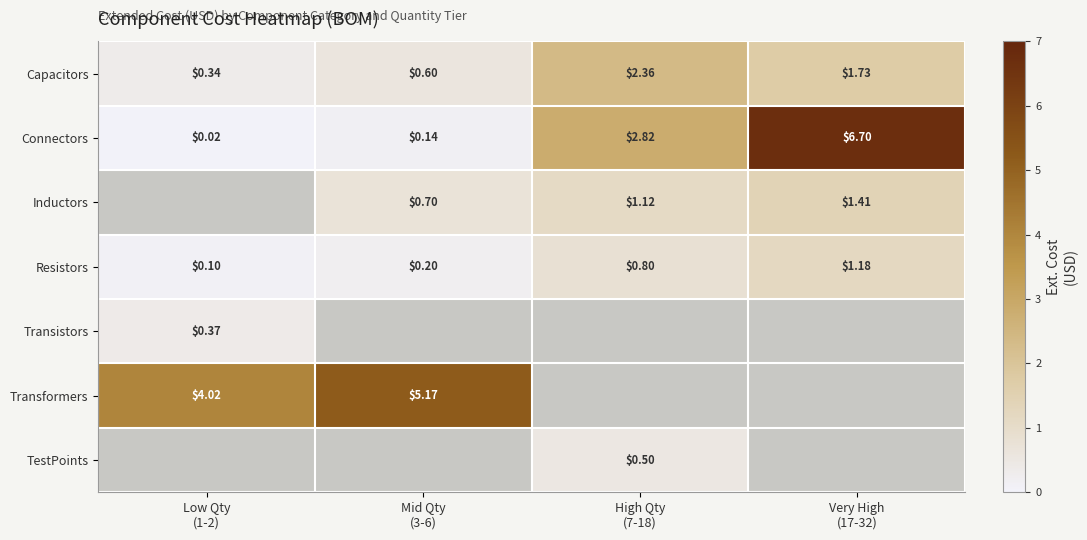

What is the difference between the maximum and minimum values in the Capacitors series?

2.0